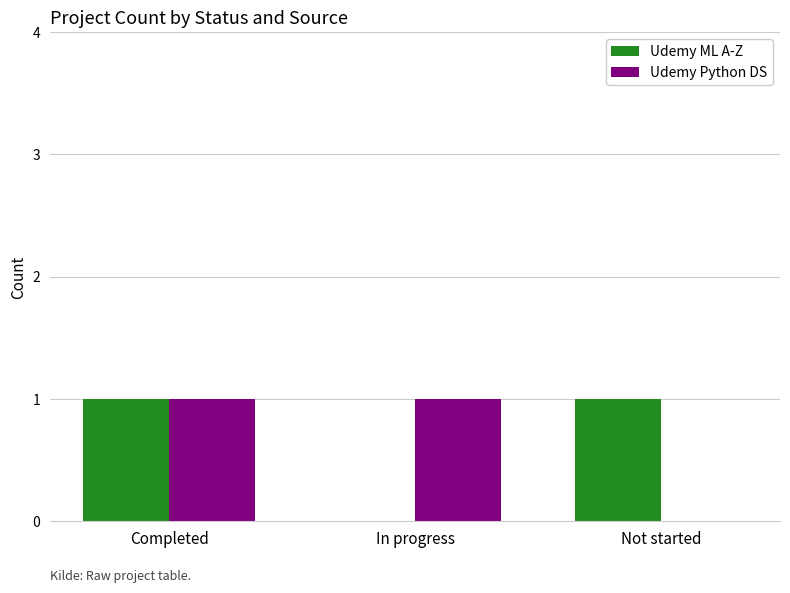

How many groups of bars are there?

3